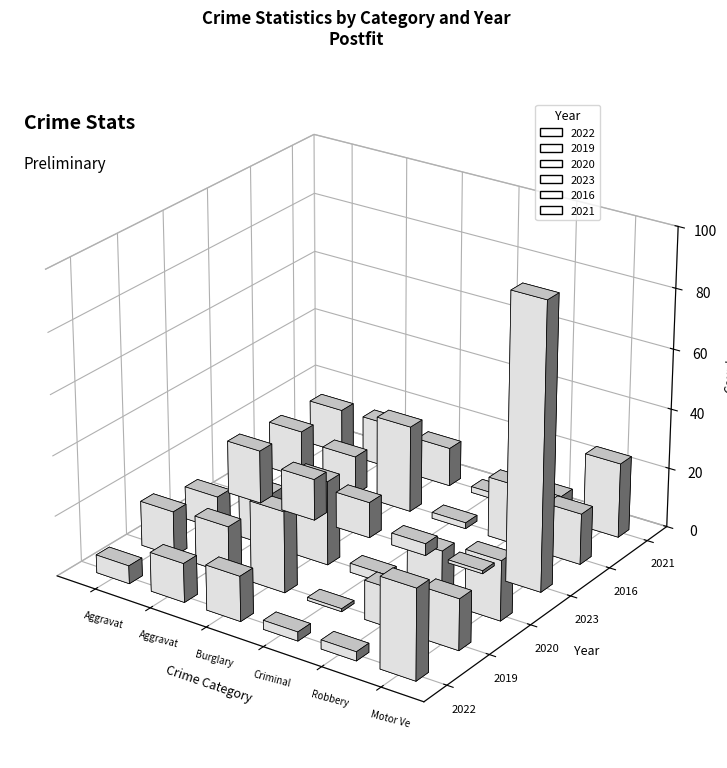

Rank the categories by 2022 value from lowest to highest.

Criminal Sexual Assault, Robbery, Aggravated Assault, Aggravated Battery, Burglary, Motor Vehicle Theft